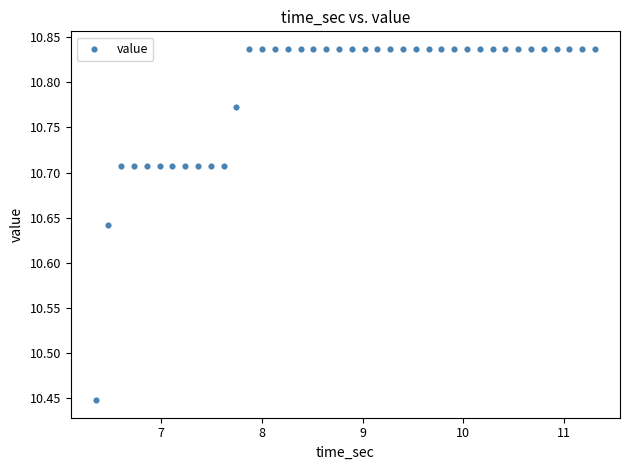

What is the range of Y values (max minus min)?

0.4